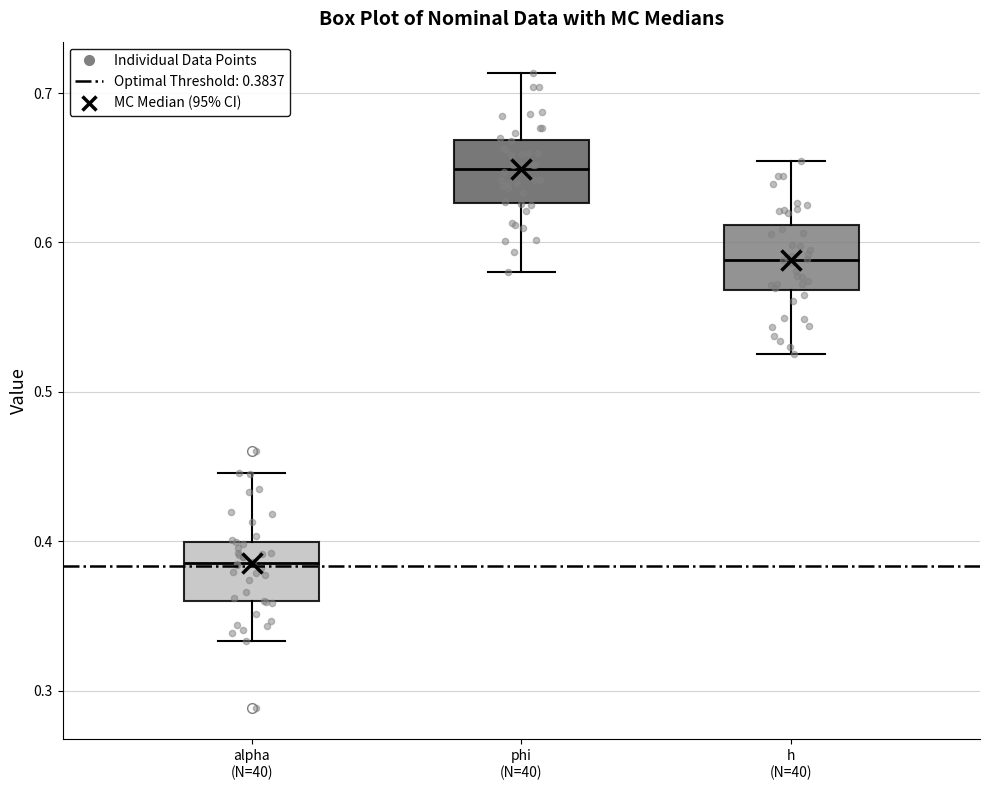

Where is the upper edge of the box for phi (N=40) on the y-axis? The values are not printed on the chart, so give them approximately, as read against the axis.

0.67